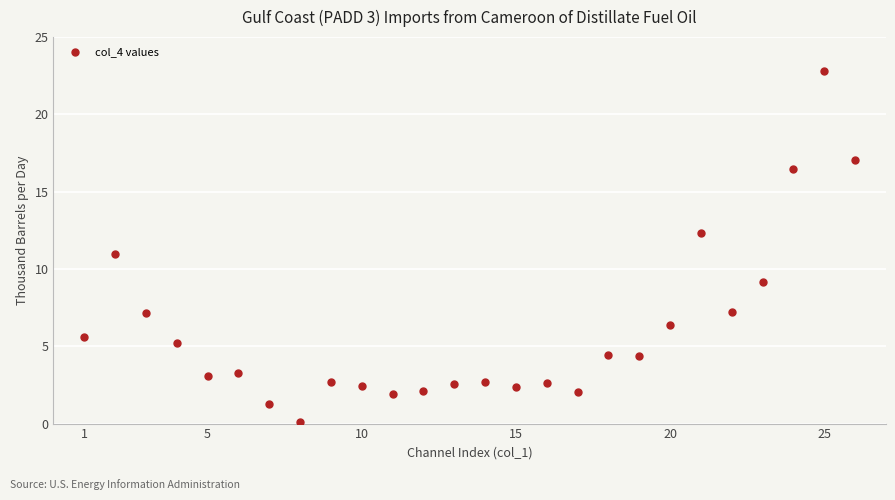

What is the range of X values (max minus min)?

25.0